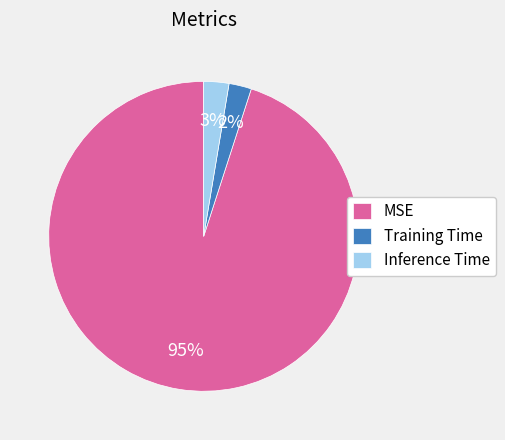

What percentage is the MSE slice, to the nearest percent?

95%